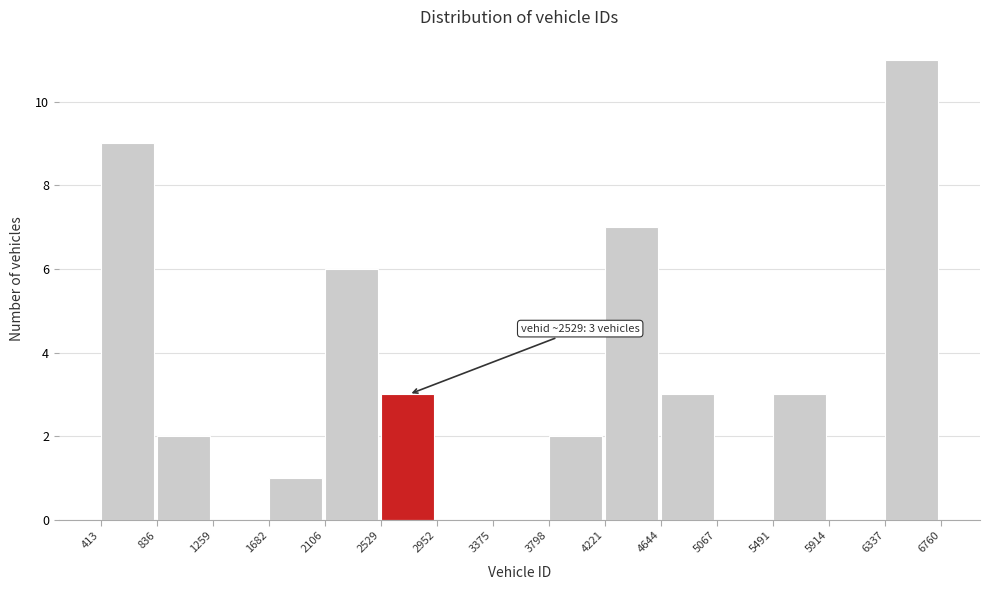

Which range on the x-axis has the tallest bar?

6337 to 6760